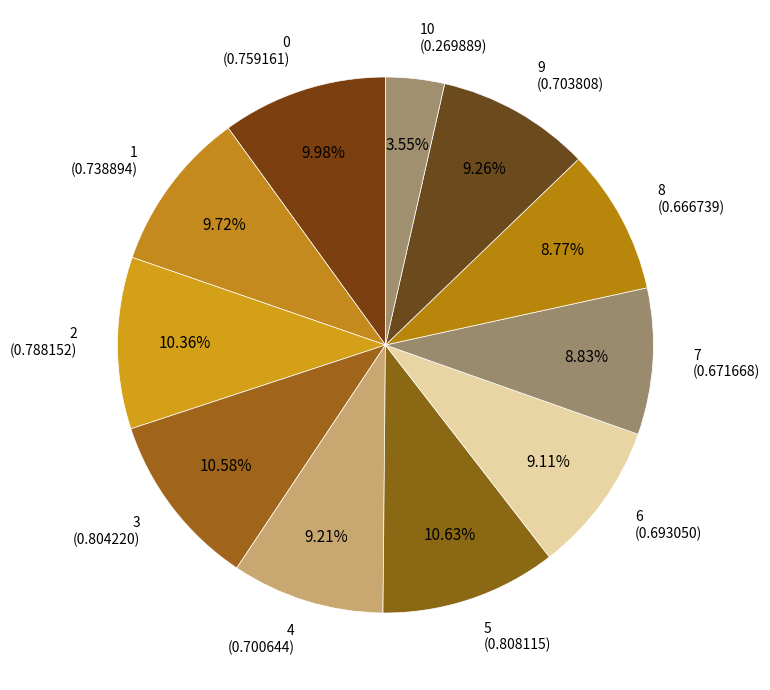

To the nearest percent, what is the combined percentage of 9 and 5?

20%